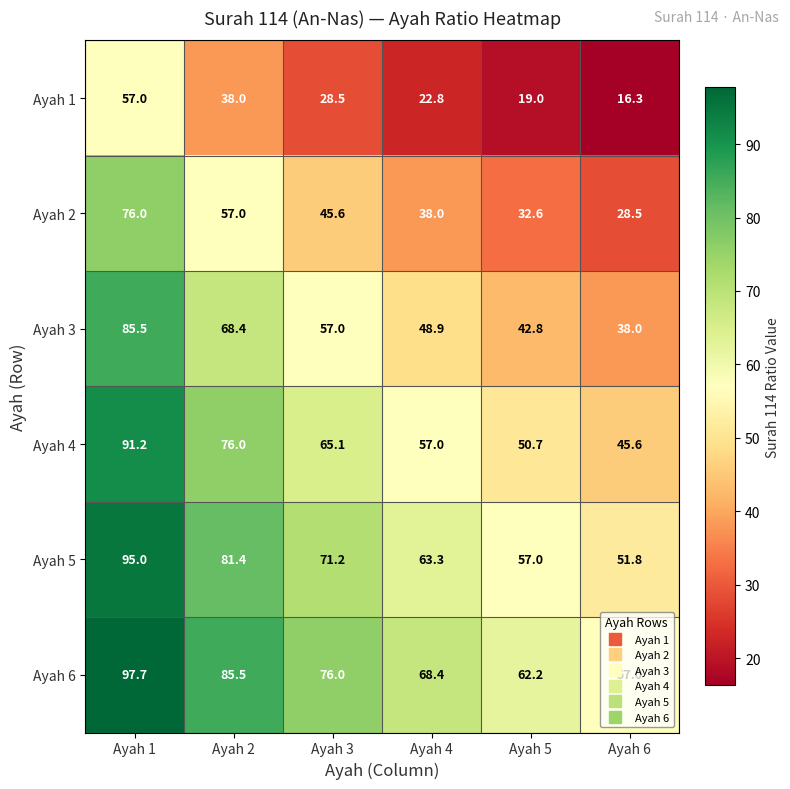

At which category is the sum across all series the highest?

Ayah 1